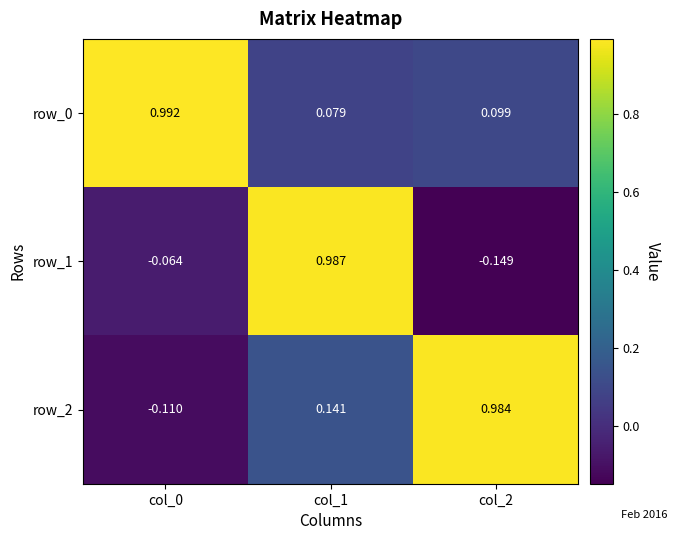

Which series has the largest range (max minus min)?

row_1